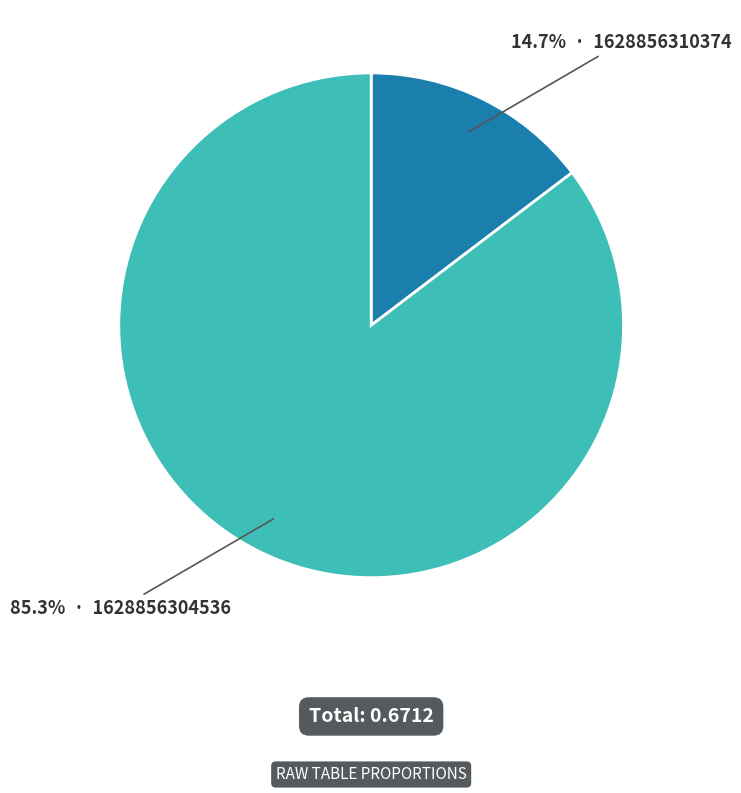

How many slices are in this pie chart?

2